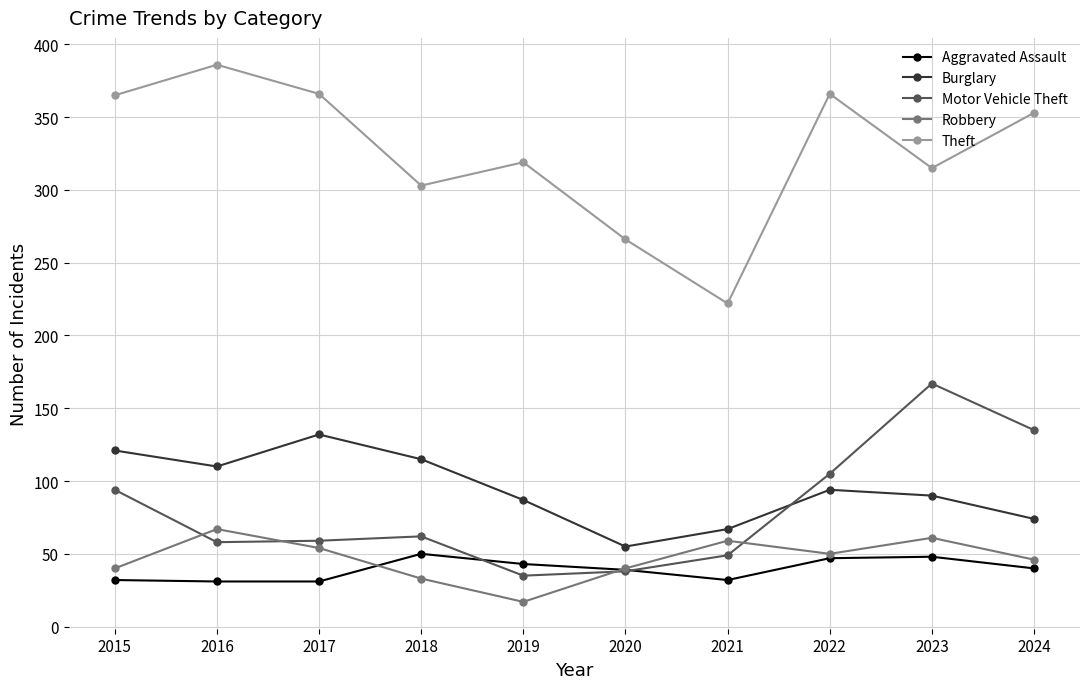

Where do Burglary and Motor Vehicle Theft first cross each other?

2021 and 2022